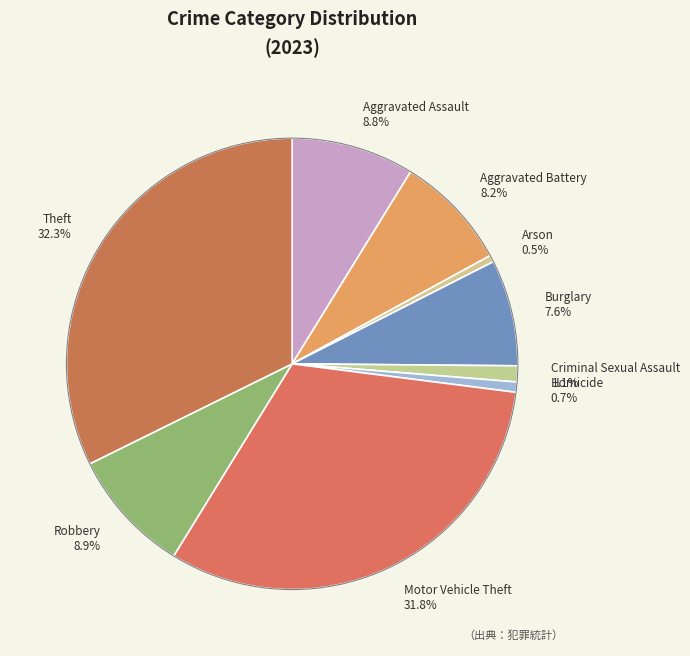

Which category has the biggest portion of the pie?

Theft